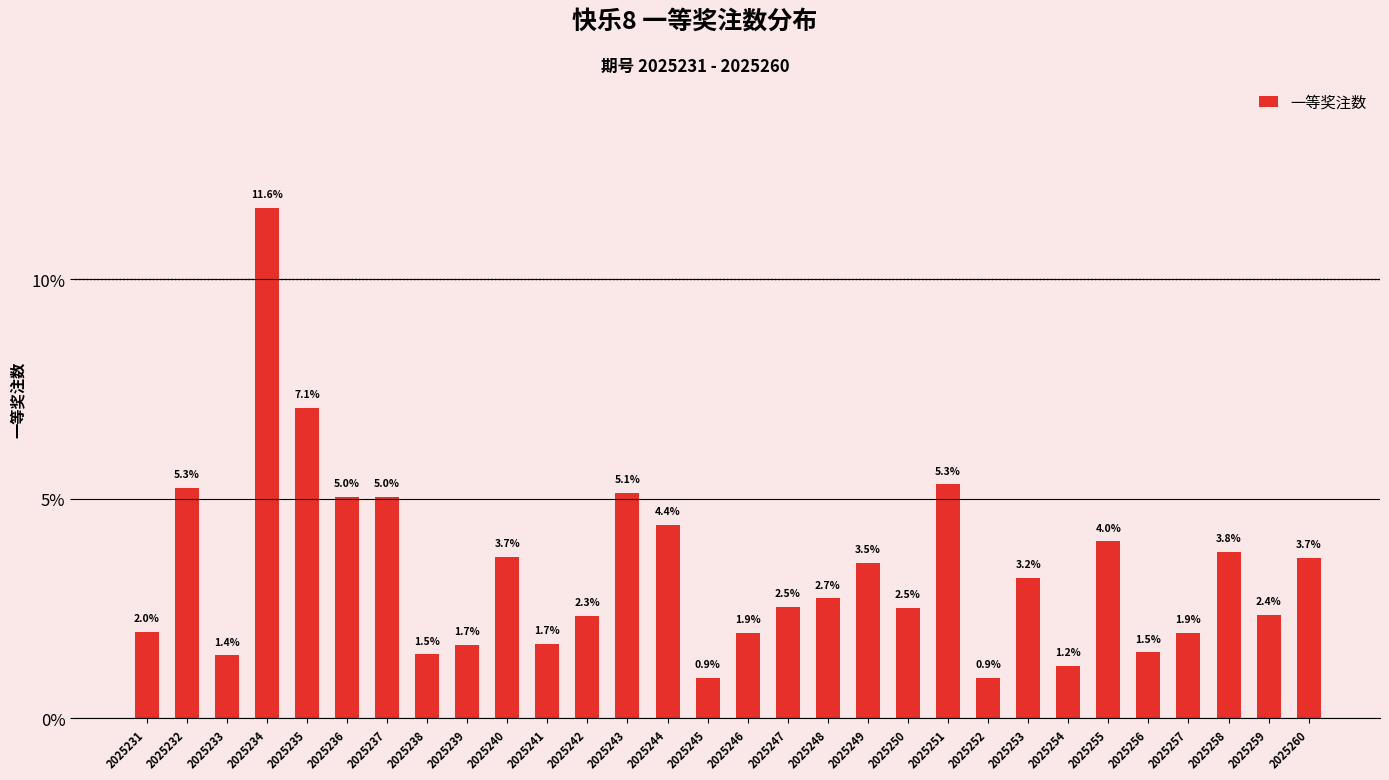

What is the ratio of the value at 2025257 to the value at 2025238?

1.3